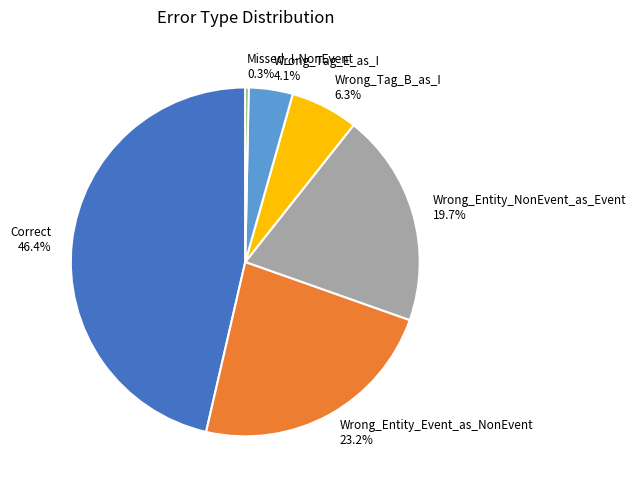

The Missed_I-NonEvent slice represents 15% of the pie. True or false?

False